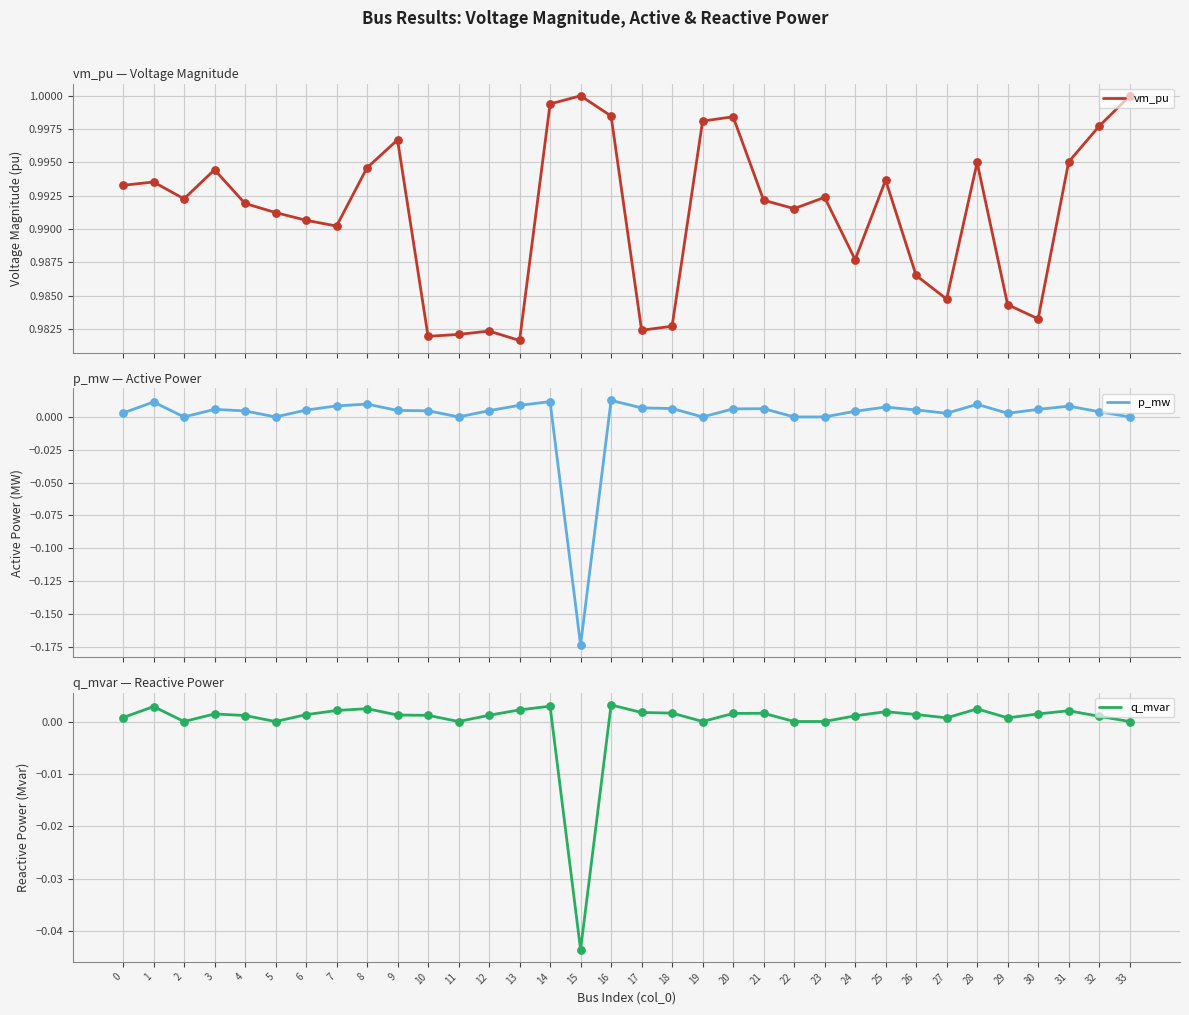

Is the value of vm_pu at 4 greater than the value of q_mvar at 1?

Yes